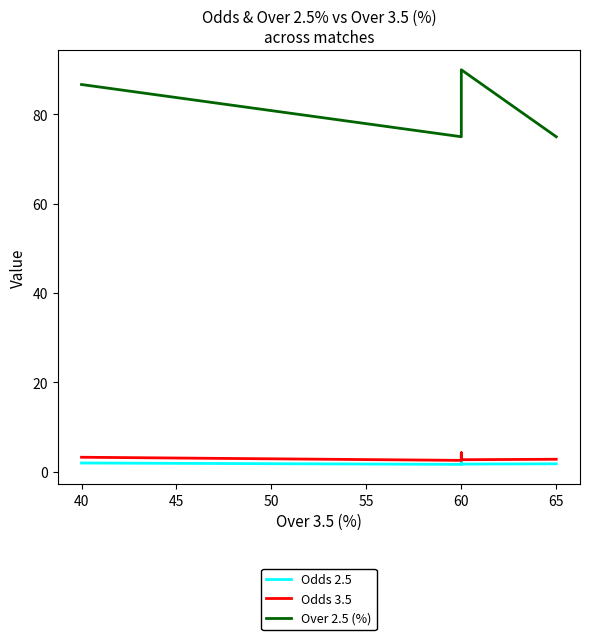

Is the value of Odds 3.5 at 60 greater than the value of Odds 2.5 at 60?

Yes